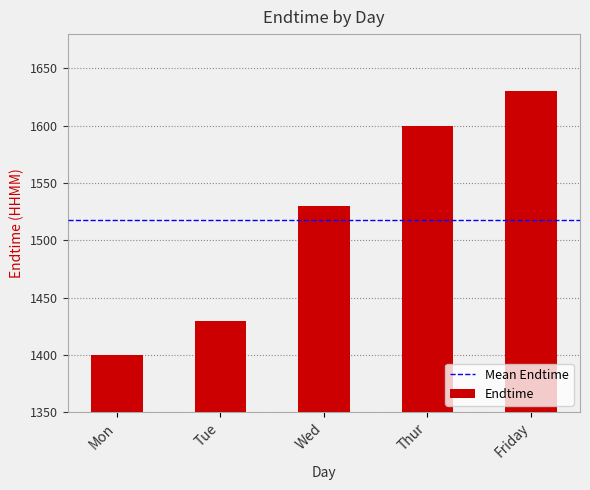

Read the value at Tue.

1430